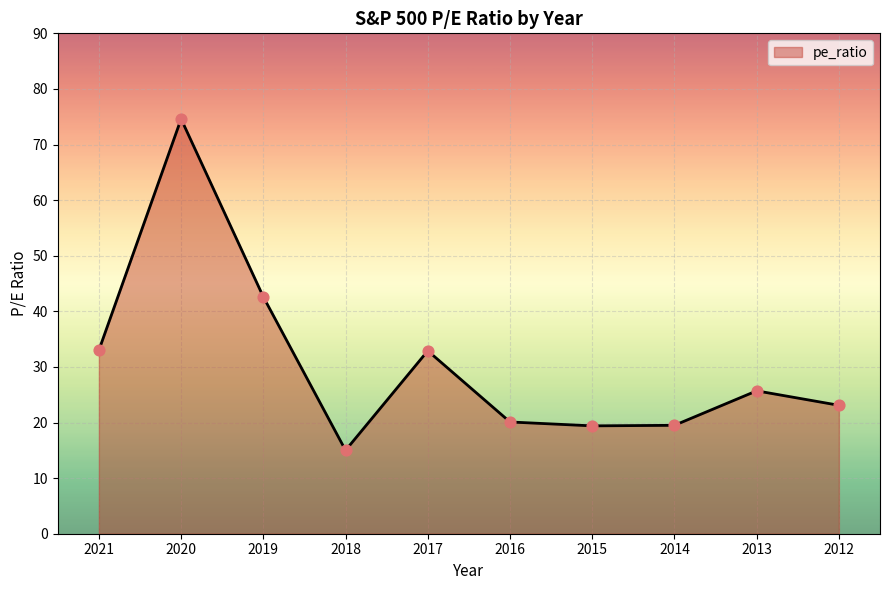

What is the ratio of the value at 2014 to the value at 2019?

0.5